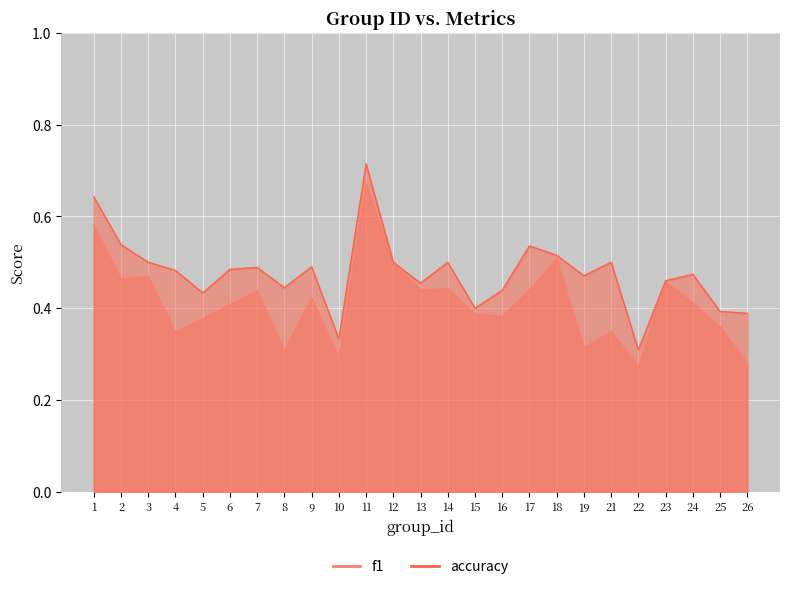

Which series changed the most between 5 and 8?

f1